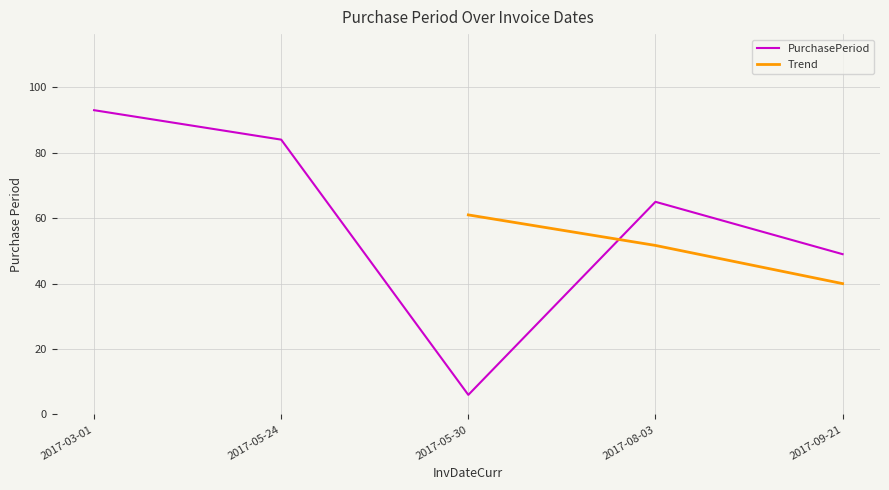

At which label does PurchasePeriod reach its minimum?

2017-05-30